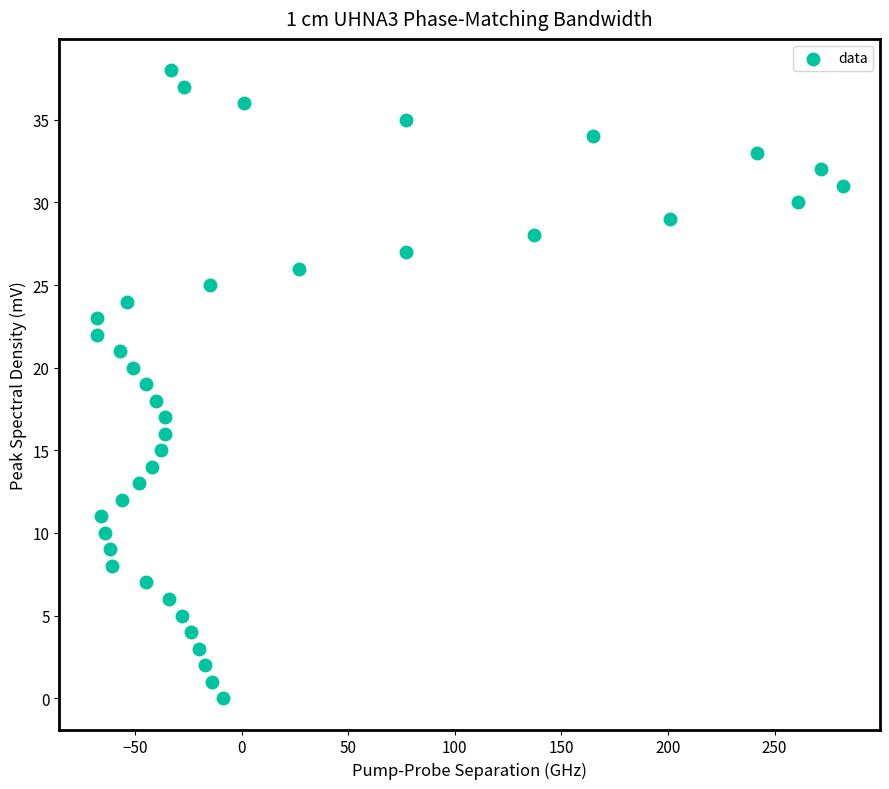

What is the range of Y values (max minus min)?

38